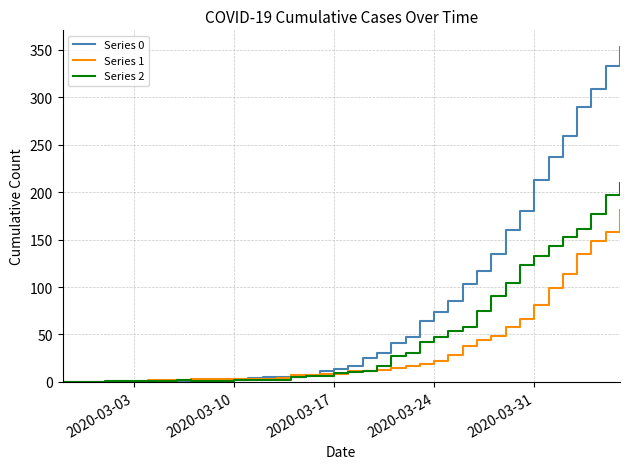

What is the greatest value displayed?

353